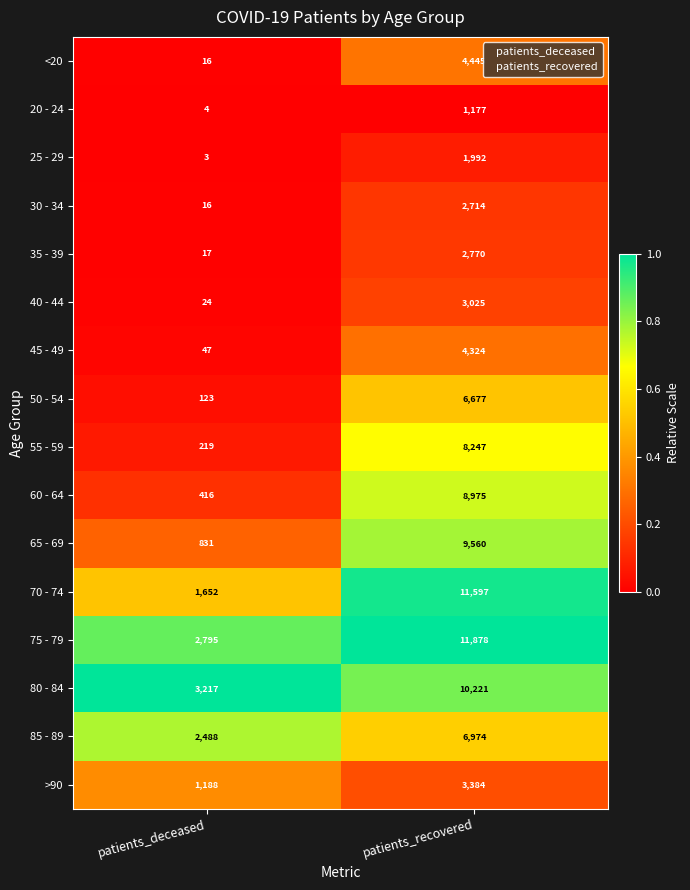

What is the greatest value displayed?

11878